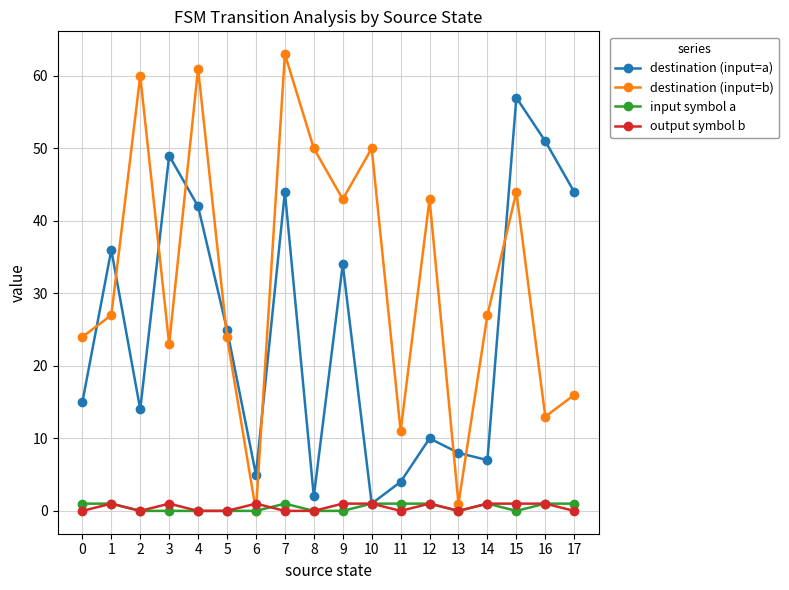

At which label does destination (input=a) first exceed 25?

1